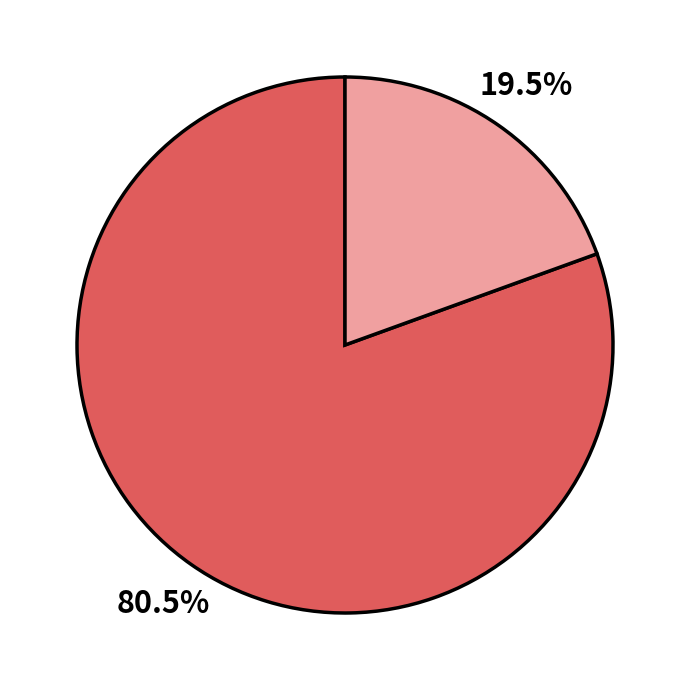

To the nearest percent, what is the average slice percentage?

50%